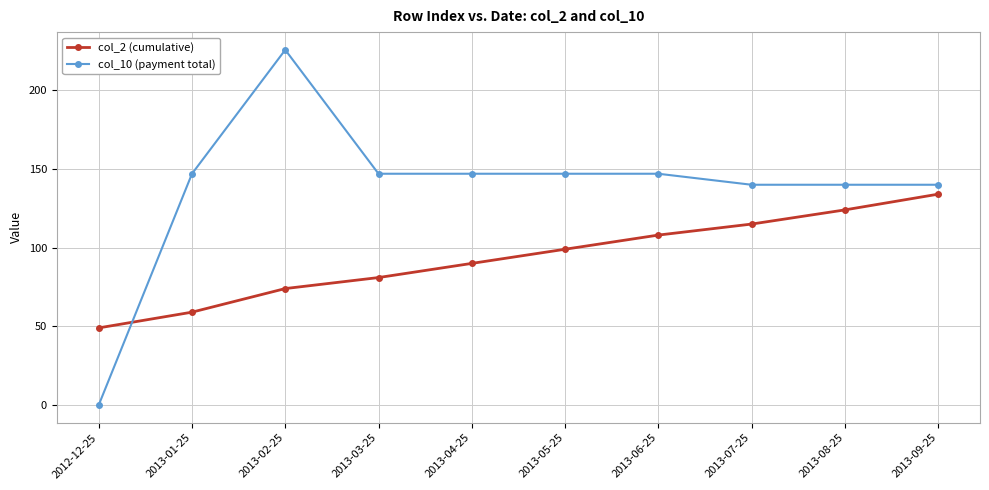

True or false: col_10 (payment total) has more than 0 interior local peaks.

True